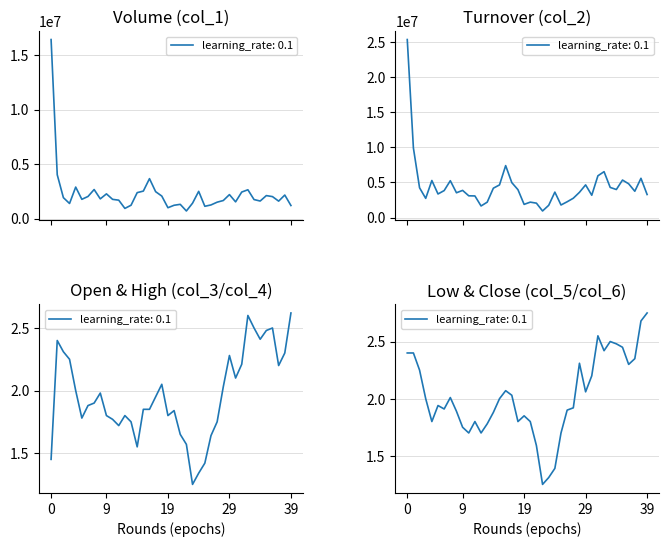

The value of col_6 at 95/08/01 is 2.5. True or false?

True